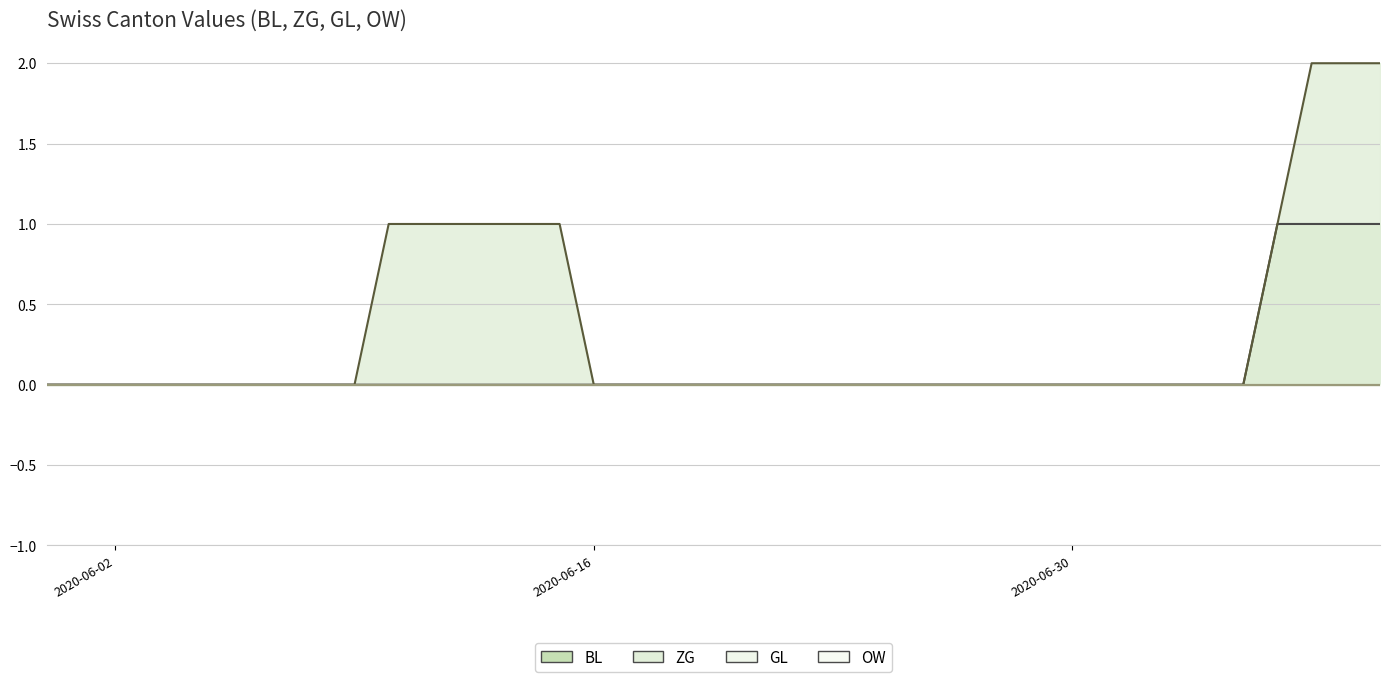

What value does the ZG series have at 2020-07-07?

2